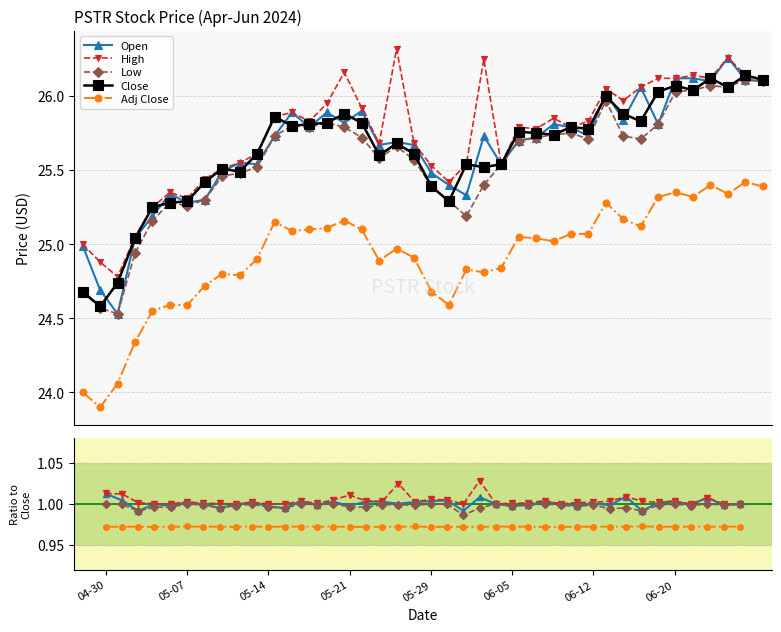

How many lines are shown in the chart?

5